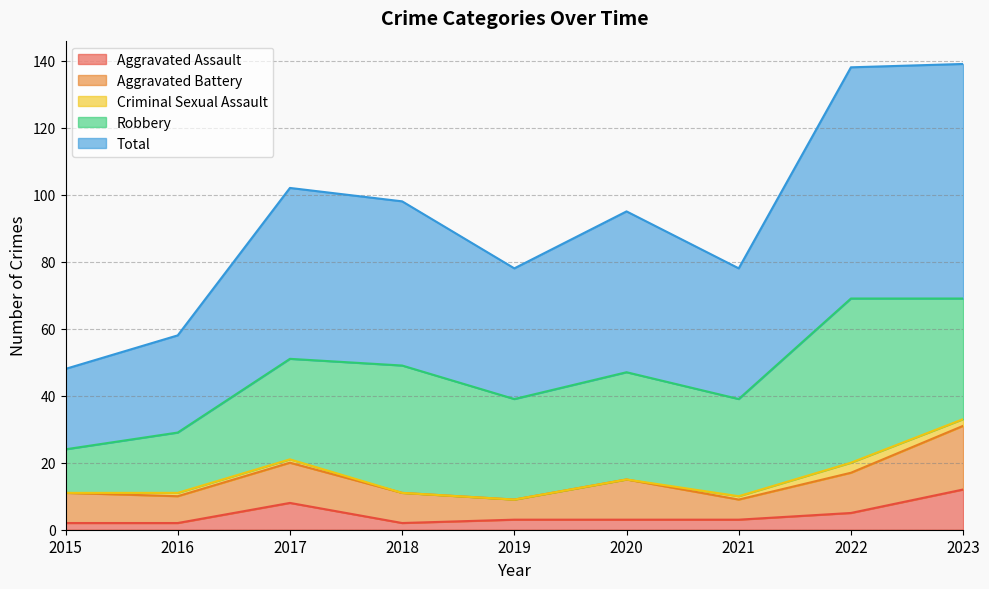

Between 2019 and 2015, which is larger?

2019